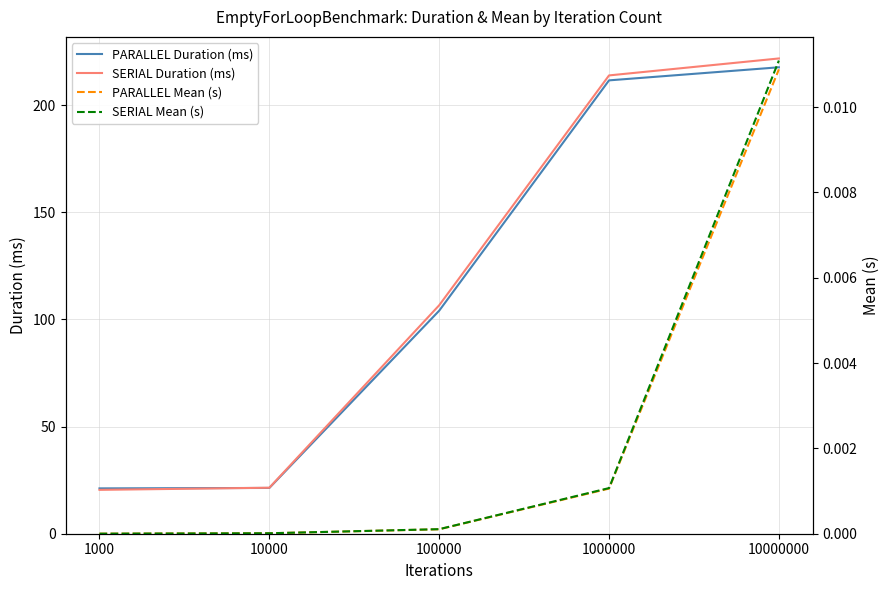

Rank the series at 10000 from lowest to highest value.

PARALLEL Mean (s), SERIAL Mean (s), PARALLEL Duration (ms), SERIAL Duration (ms)